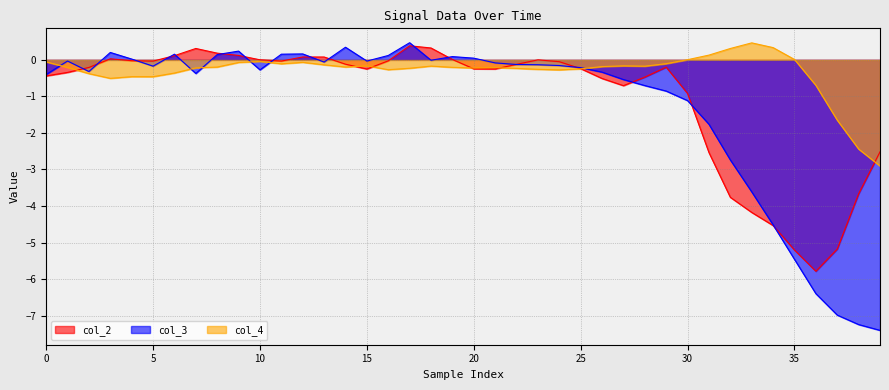

Which series has the largest total across all categories?

col_4